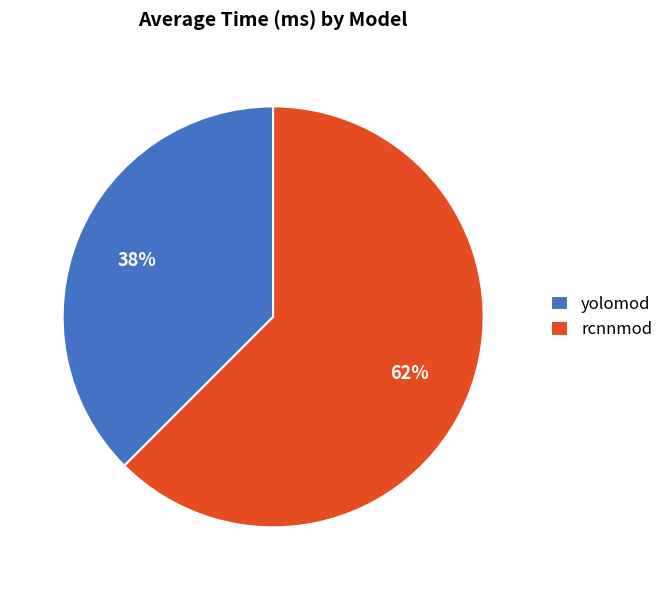

Is there any slice that represents more than half of the pie?

Yes